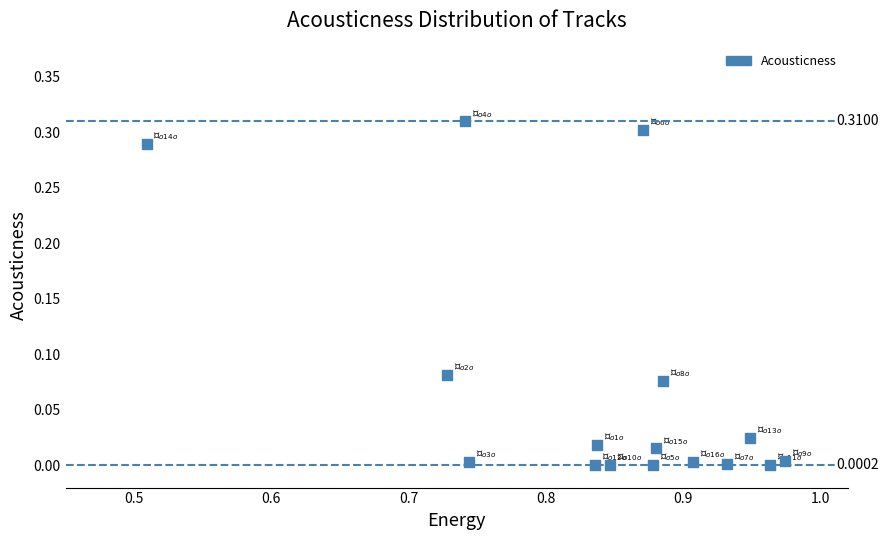

What is the range of X values (max minus min)?

0.5